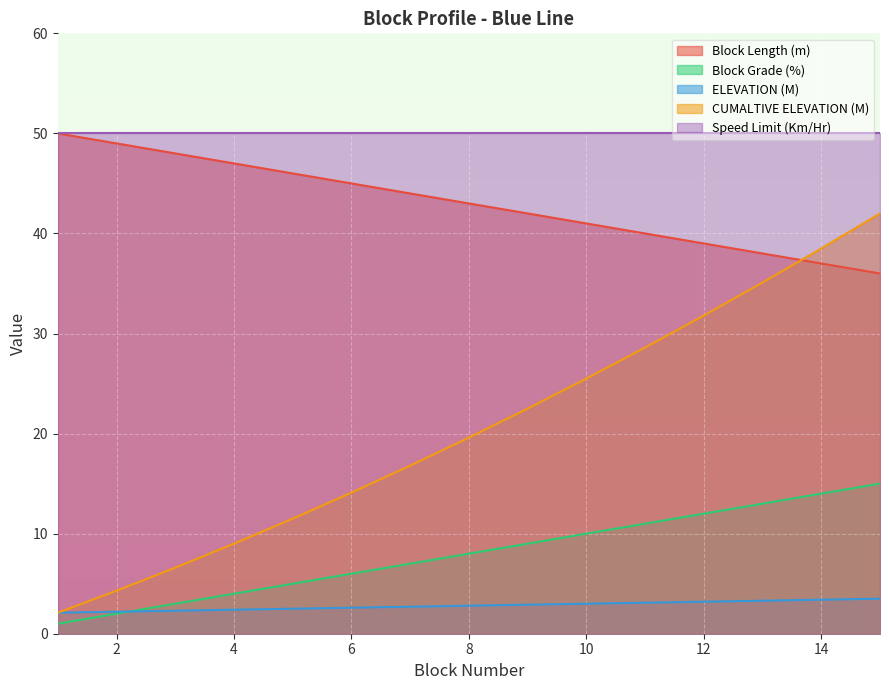

True or false: Block Length (m) has more than 2 interior local peaks.

False